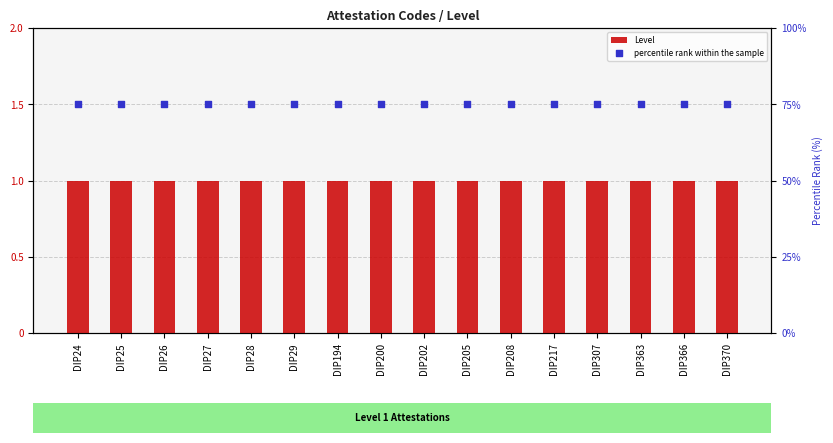

Which series reaches the minimum Y coordinate?

Level